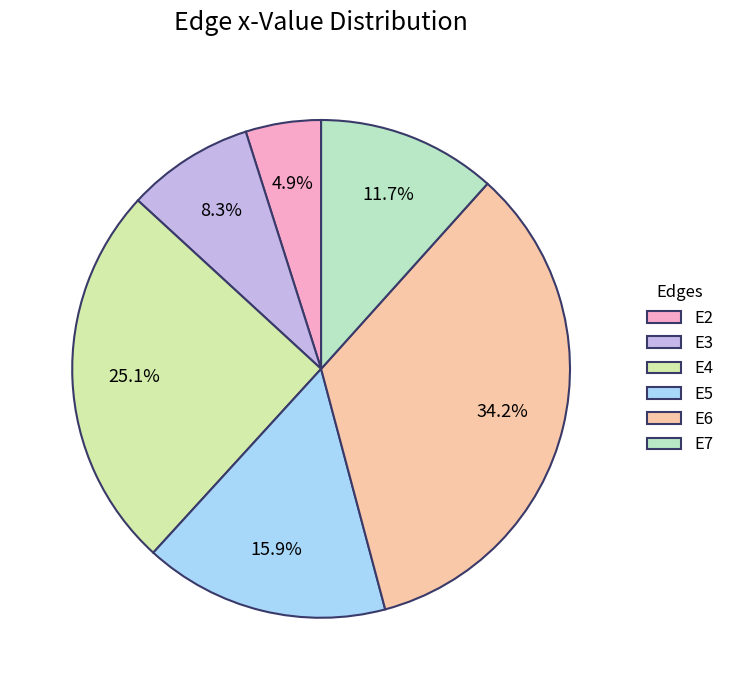

Which slice is the largest?

E6